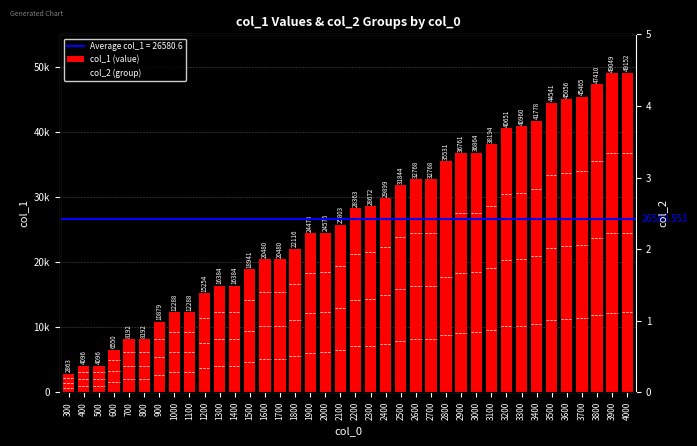

Is the value of col_1 (value) at 2700 greater than the value of col_2 (group) at 3200?

Yes